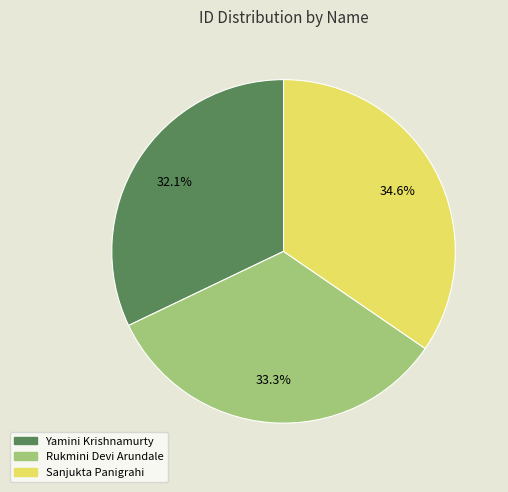

How many segments does this pie chart have?

3